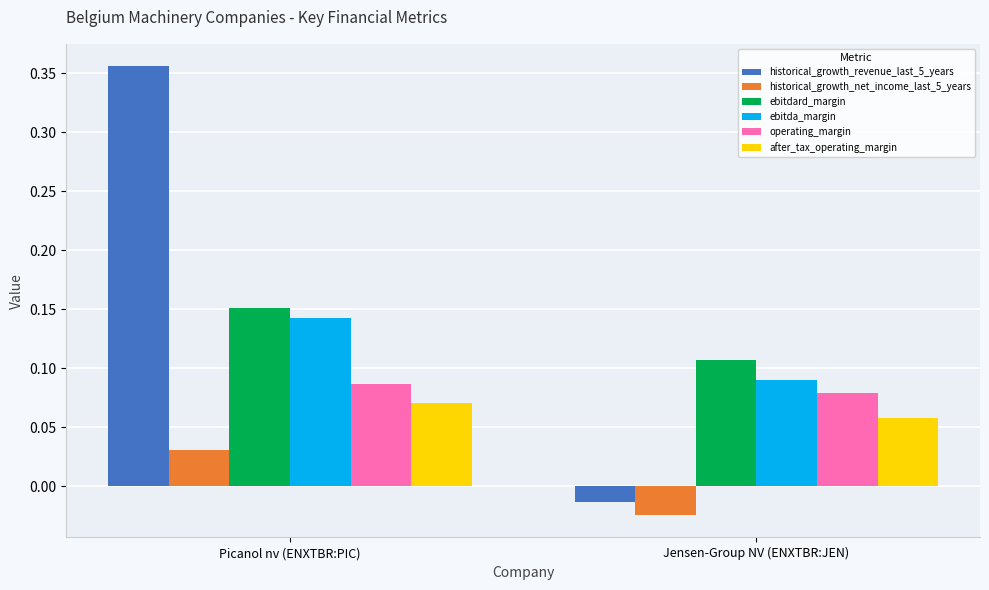

At which label is ebitdard_margin closest to 0?

Jensen-Group NV (ENXTBR:JEN)